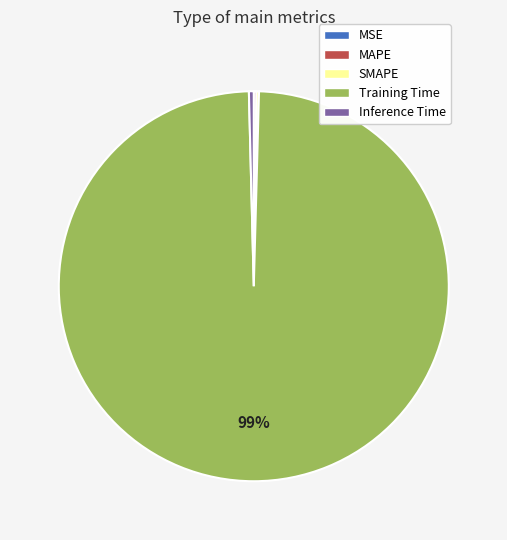

Which category has the biggest portion of the pie?

Training Time